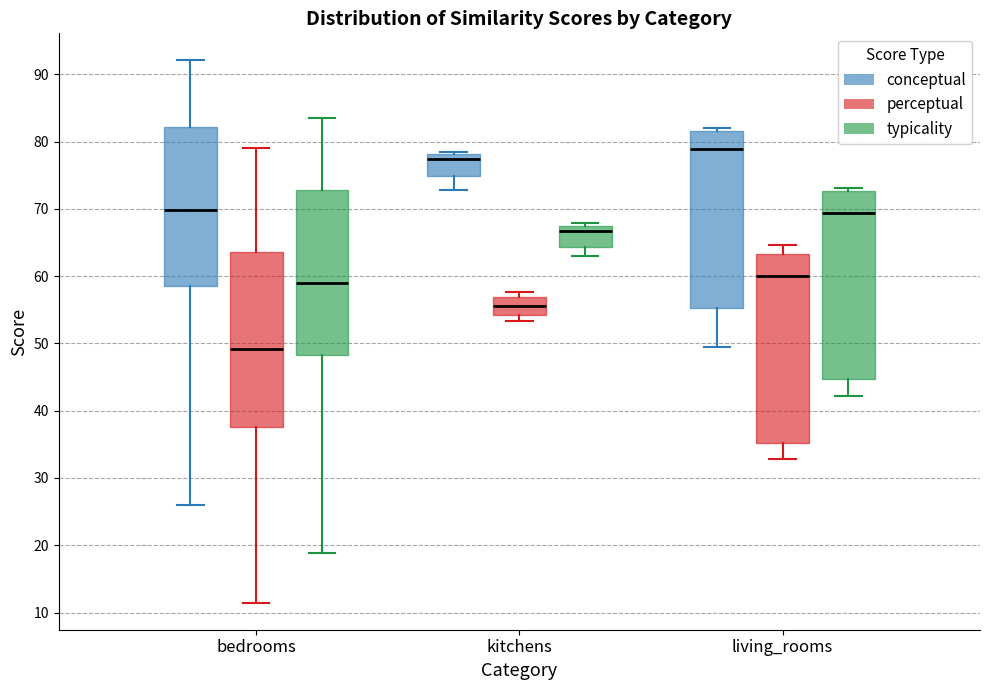

Which box has the highest median line?

living_rooms (conceptual)